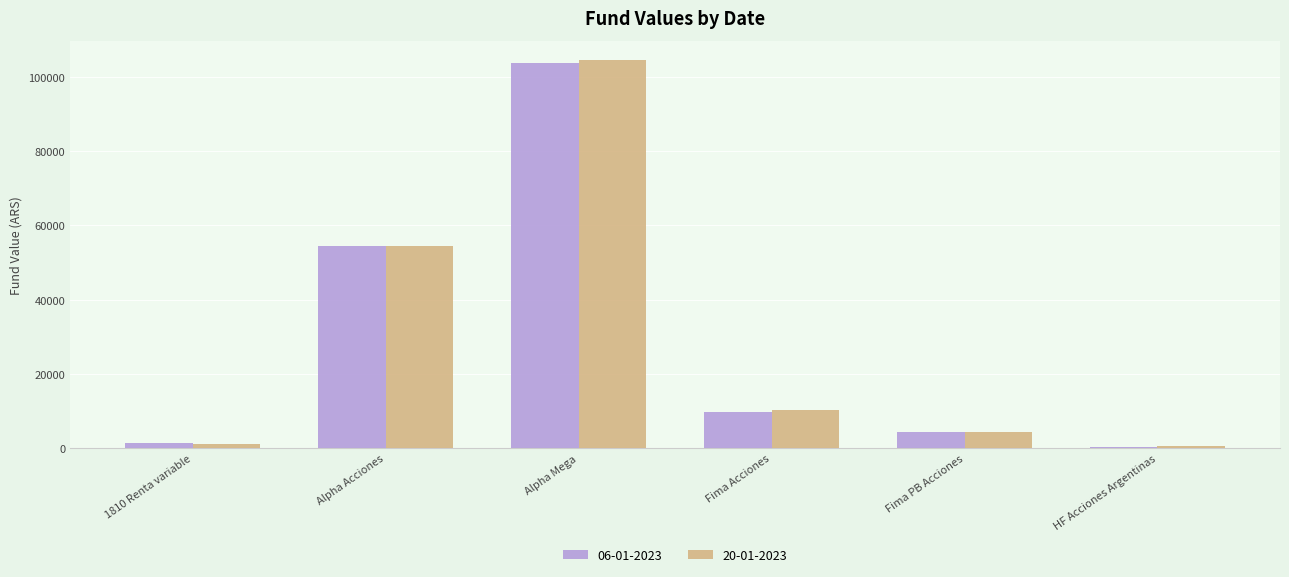

Which series has the widest spread of values?

20-01-2023